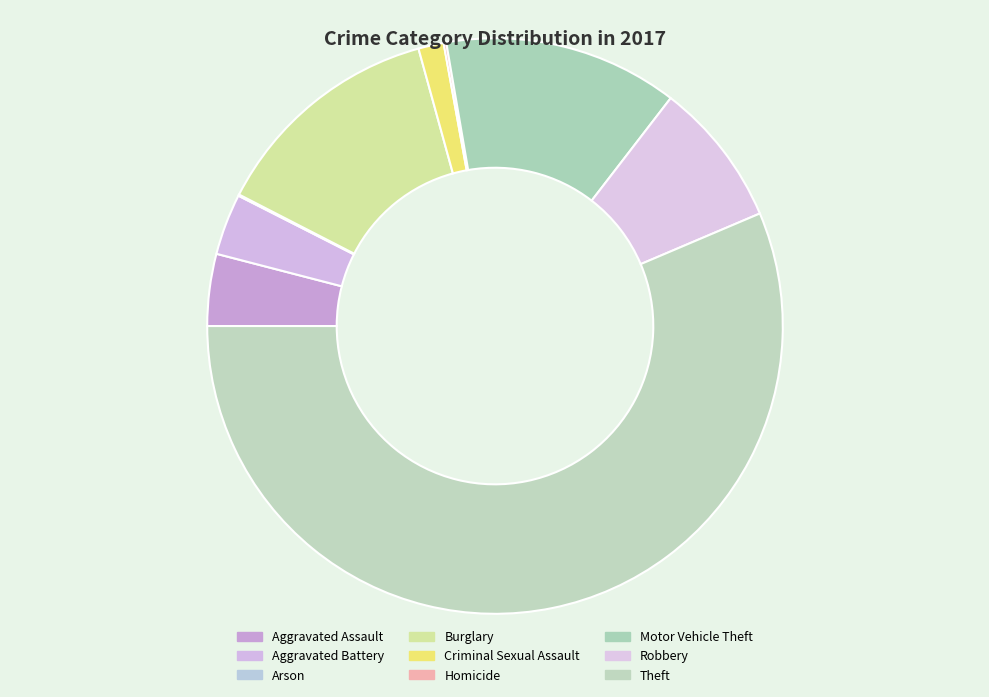

Which slice is the largest?

Theft